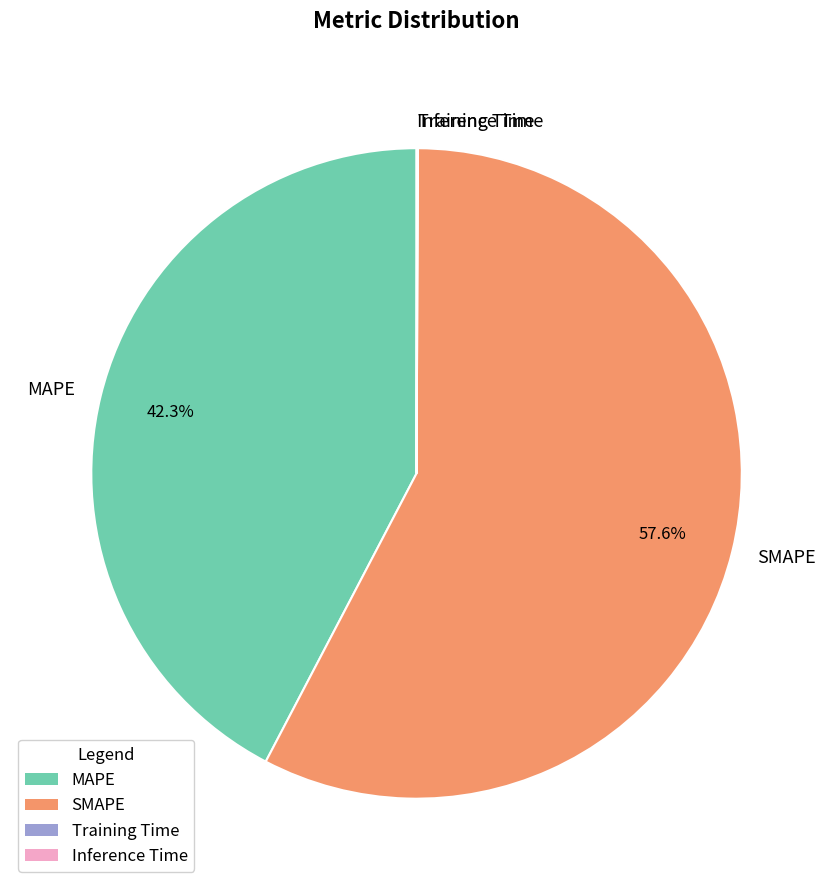

To the nearest percent, what is the average slice percentage?

25%